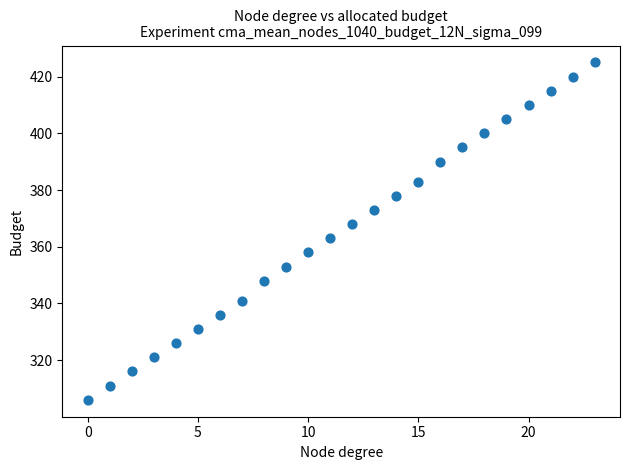

What is the range of Y values (max minus min)?

119